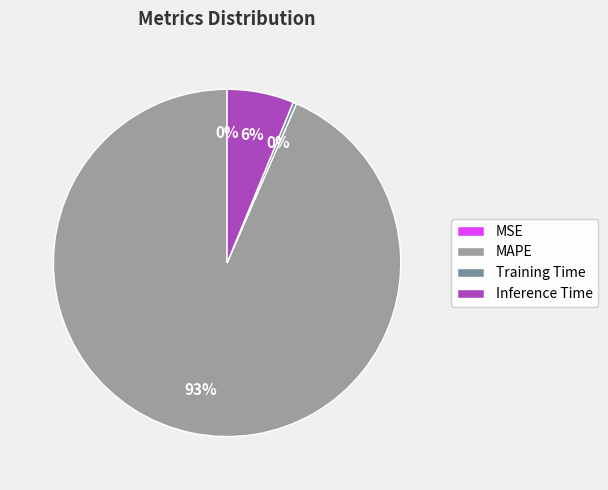

To the nearest percent, what is the average slice percentage?

25%